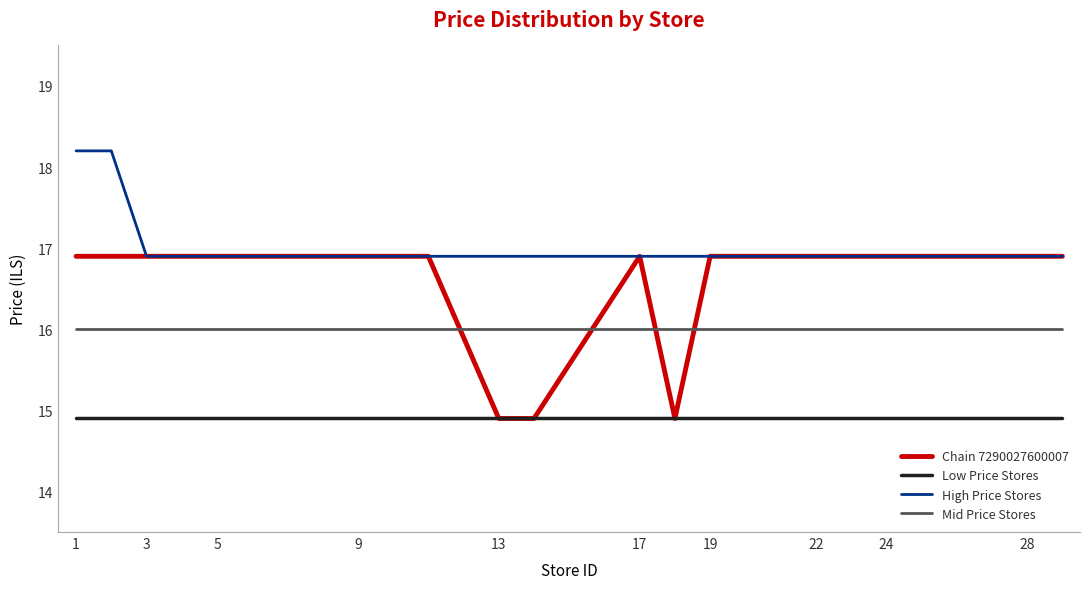

Does the chart display data point markers on the line(s)?

No